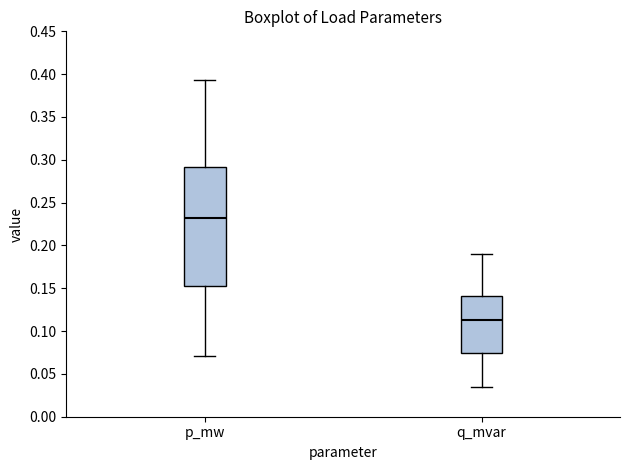

Reading left to right, read every box against the y-axis: the position of its median line, the range the box covers, and the ends of its whiskers. The values are not printed on the chart, so give them approximately, as read against the axis.

p_mw: median 0.230, box 0.155 to 0.290, whiskers 0.070 to 0.395
q_mvar: median 0.115, box 0.075 to 0.140, whiskers 0.035 to 0.190